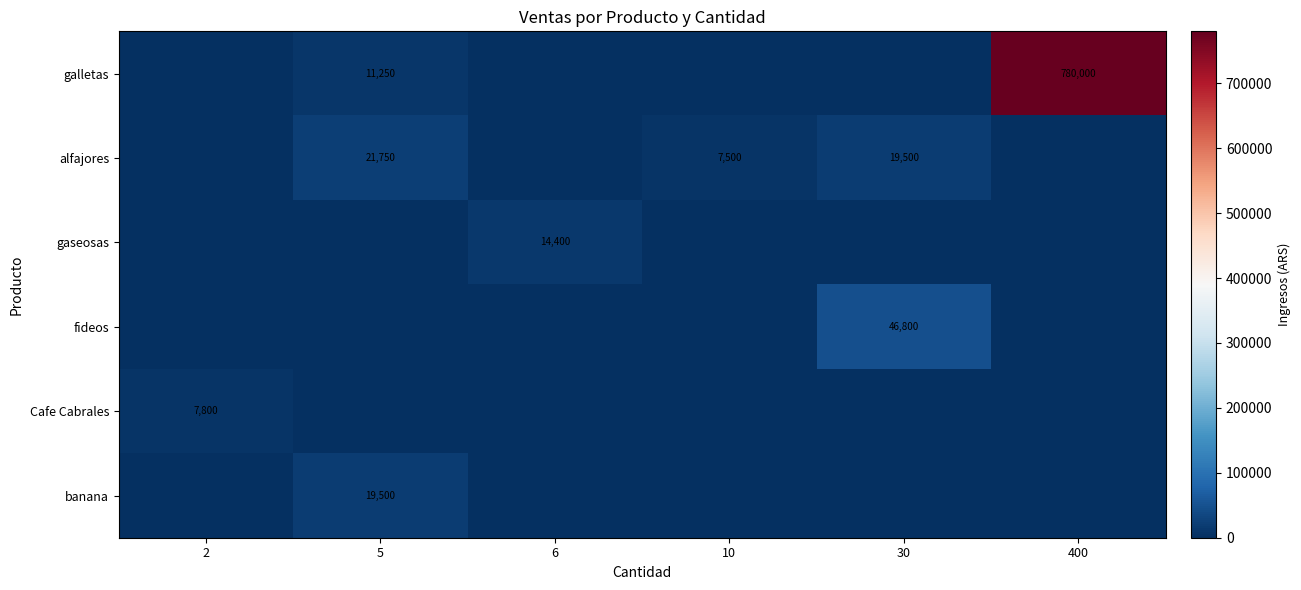

Which series has the largest range (max minus min)?

galletas